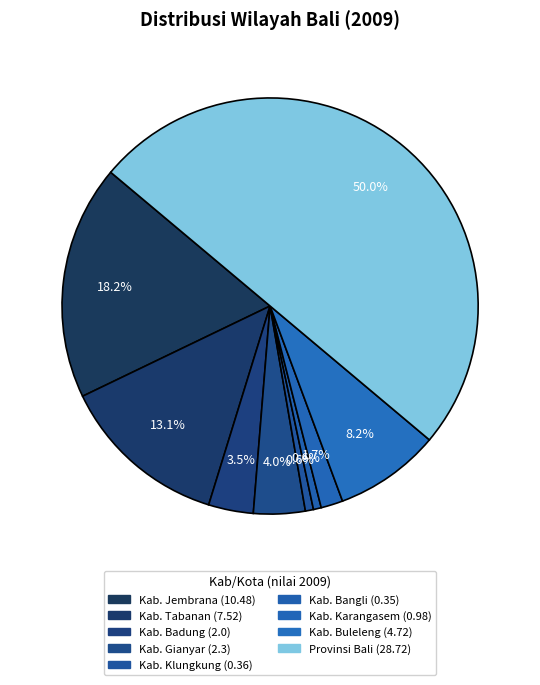

How many segments does this pie chart have?

9